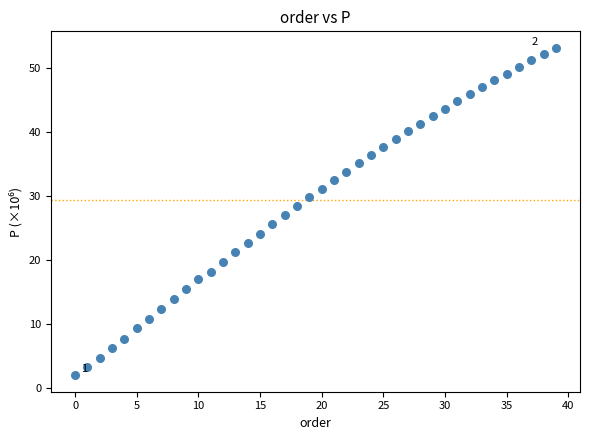

What is the range of Y values (max minus min)?

51.1